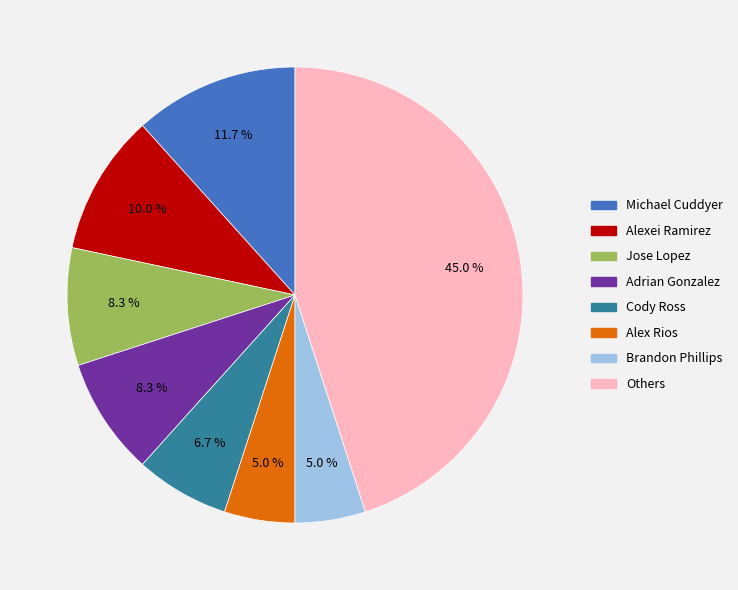

Does any single category account for the majority?

No